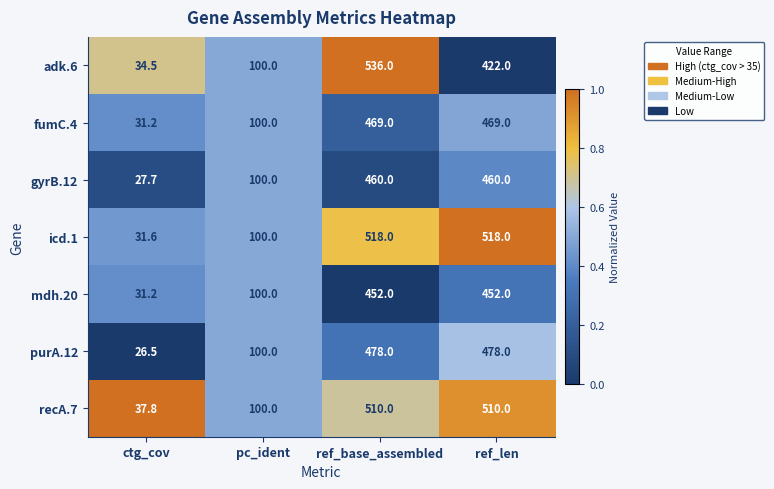

What is the greatest value displayed?

536.0